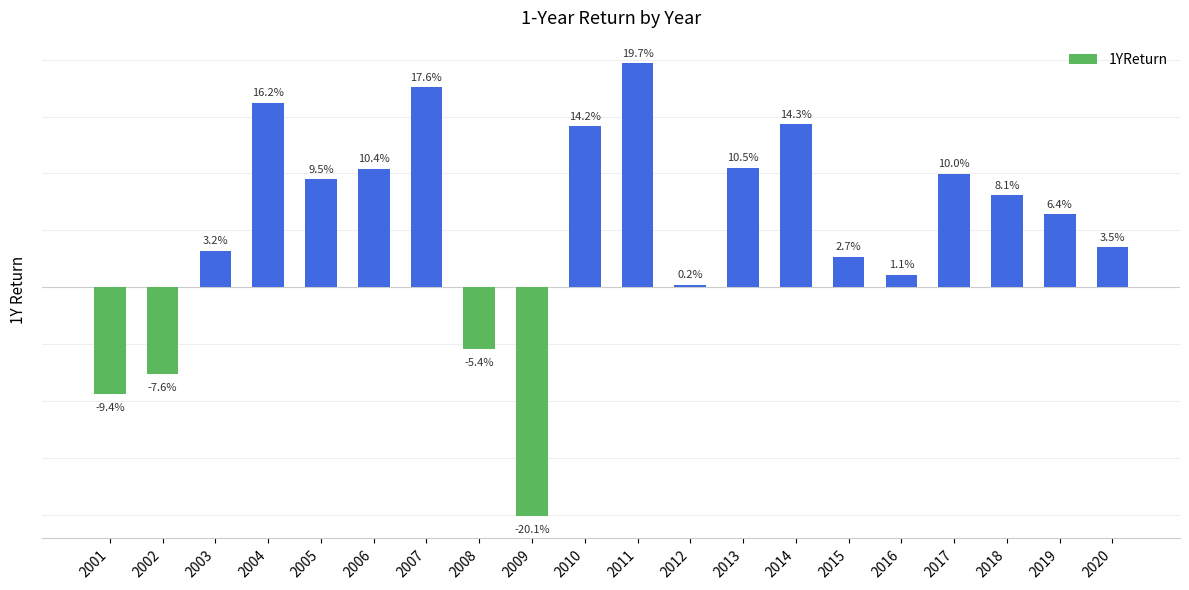

What is the difference between the second highest and minimum values?

0.4